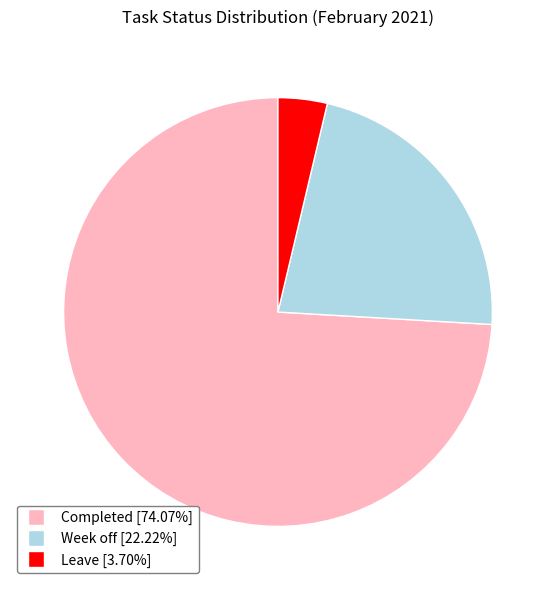

Count the number of slices in the pie.

3